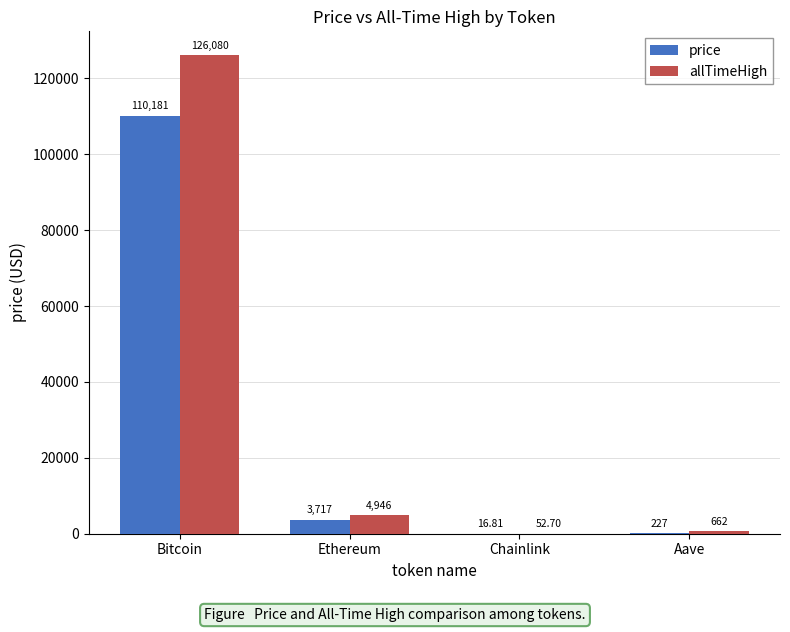

At which label does allTimeHigh reach its peak?

Bitcoin